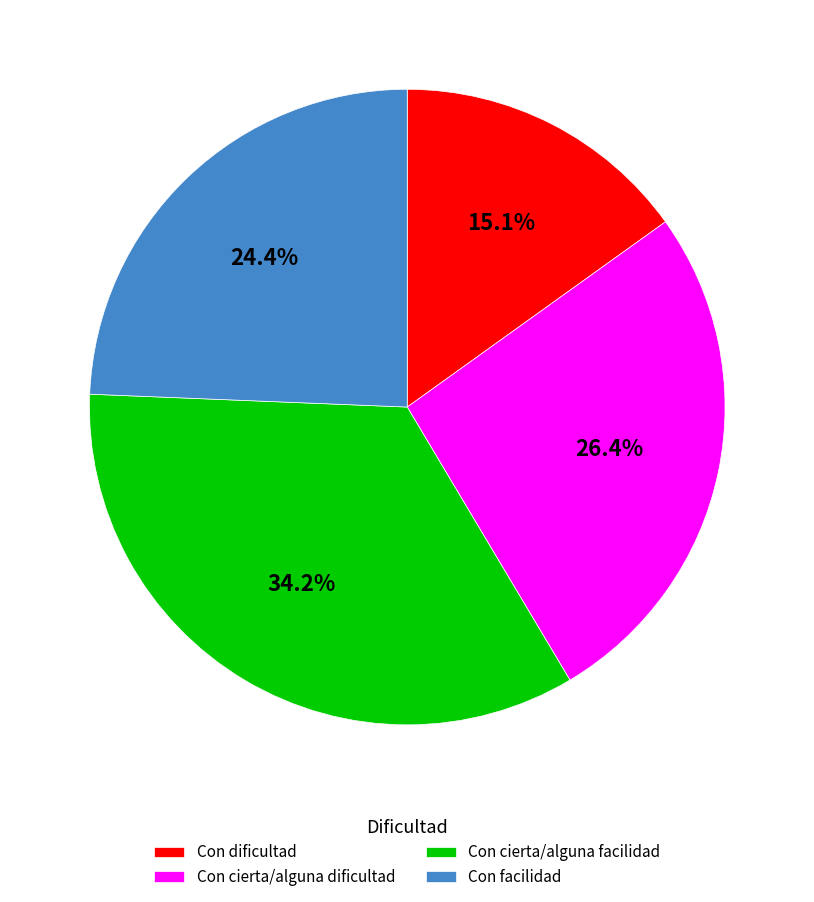

Between Con facilidad and Con cierta/alguna facilidad, which is larger?

Con cierta/alguna facilidad